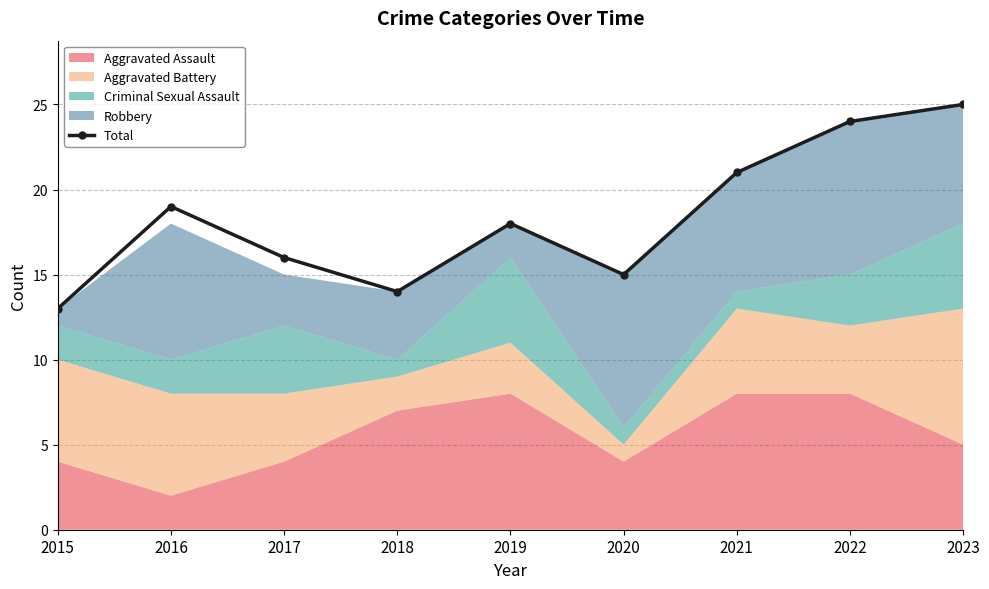

What is the value of the 9th point from the left?

25